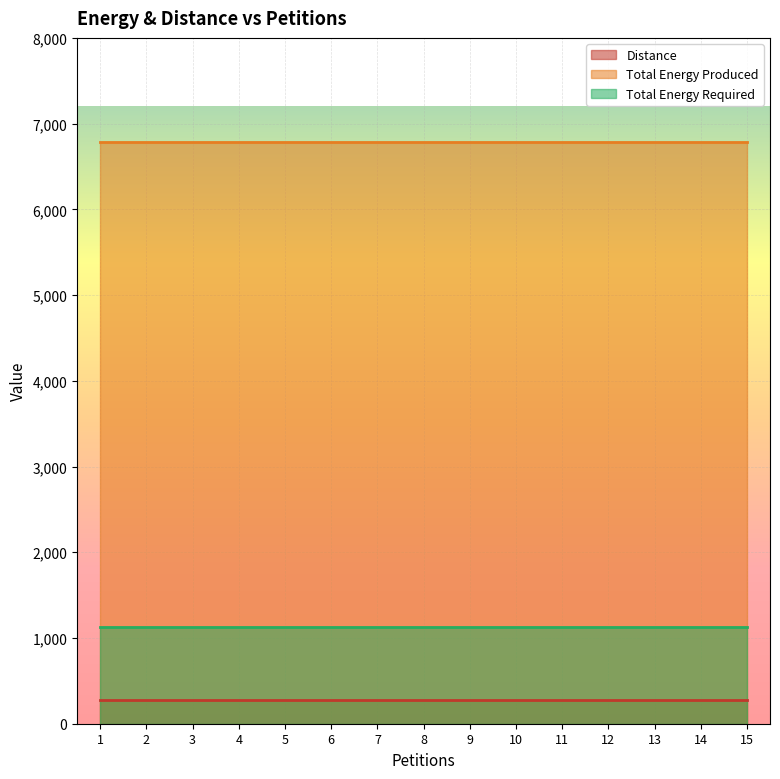

What is the average value of the Total Energy Required series?

1130